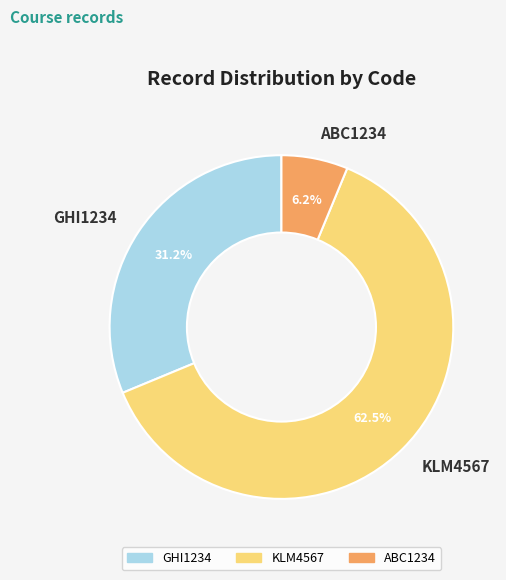

What is the smallest slice in the pie chart?

ABC1234